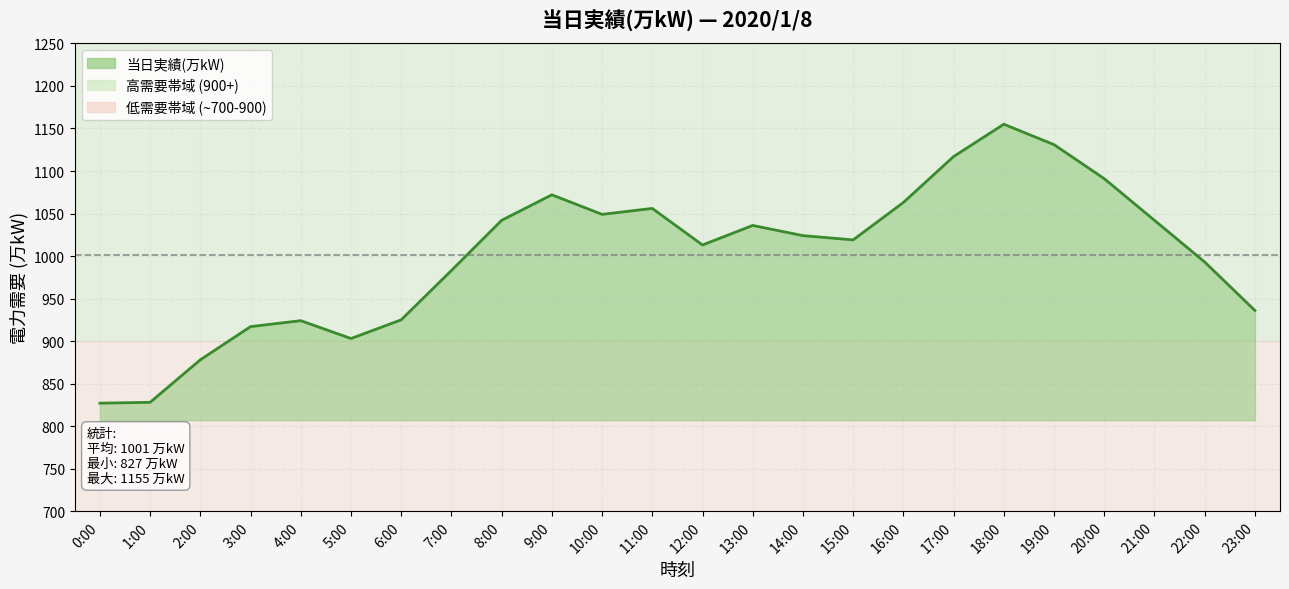

What is the label of the 23rd point from the right?

1:00